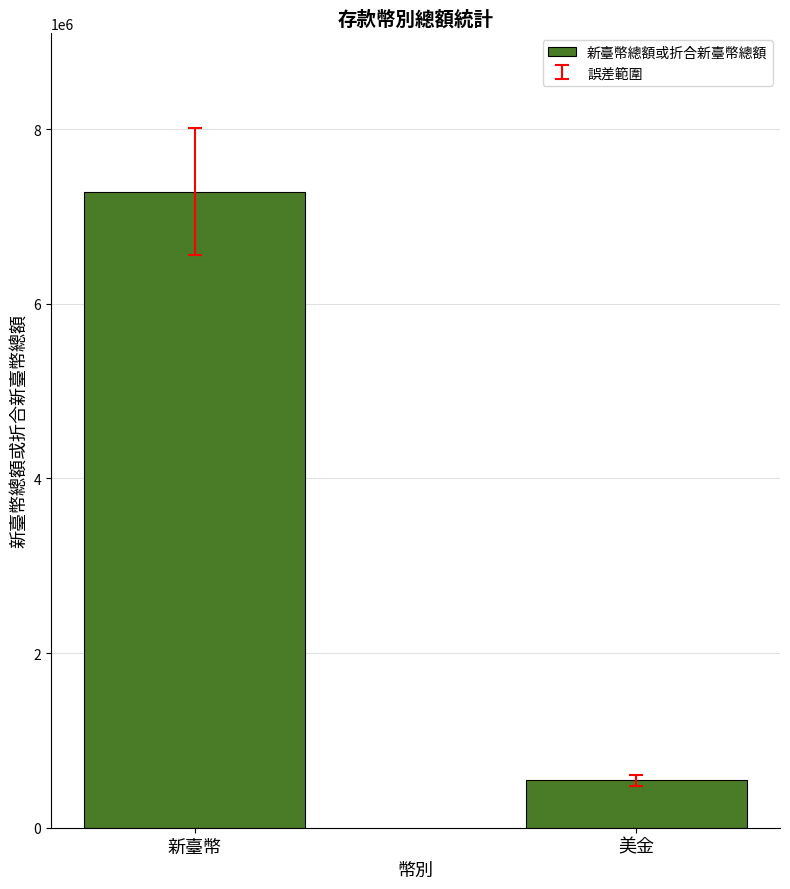

Which label corresponds to the largest value in the chart?

新臺幣